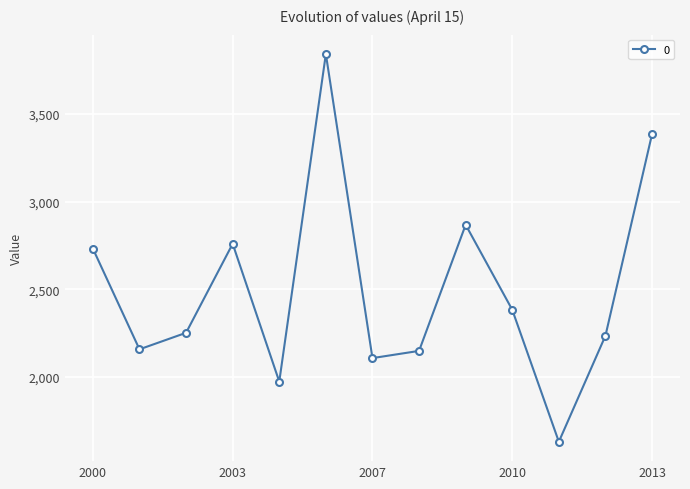

What is the value of the 11th point from the left?

1628.6